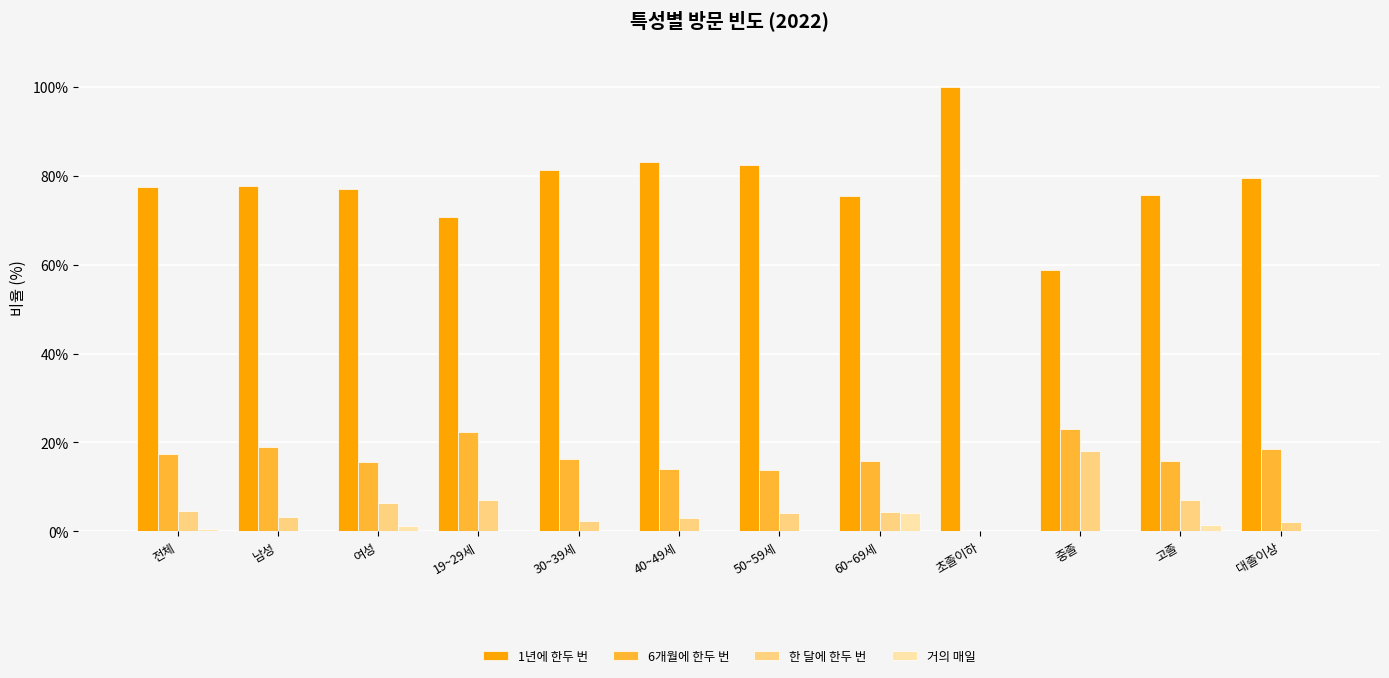

Where does the 한 달에 한두 번 series first go above 4?

전체